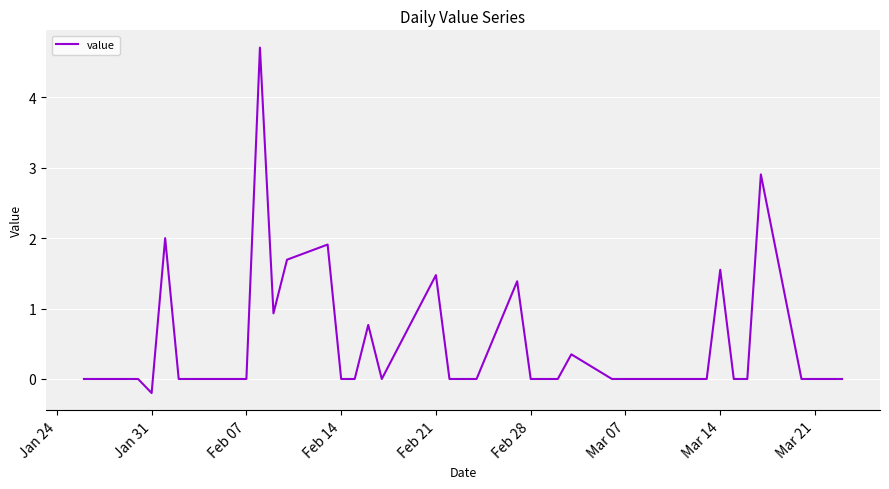

What is the greatest value displayed?

4.7